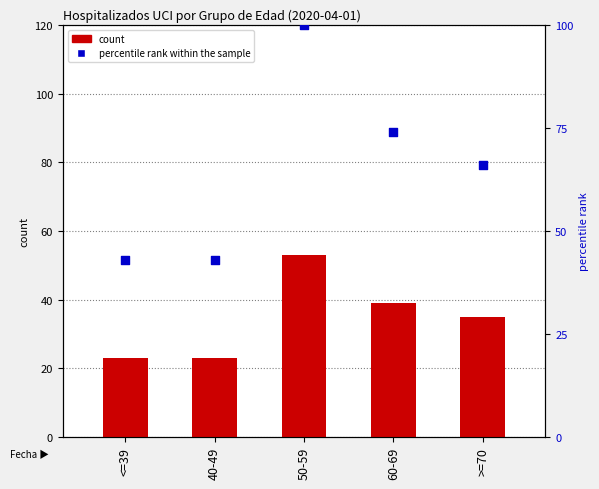

Which series has the largest total across all categories?

percentile rank within the sample